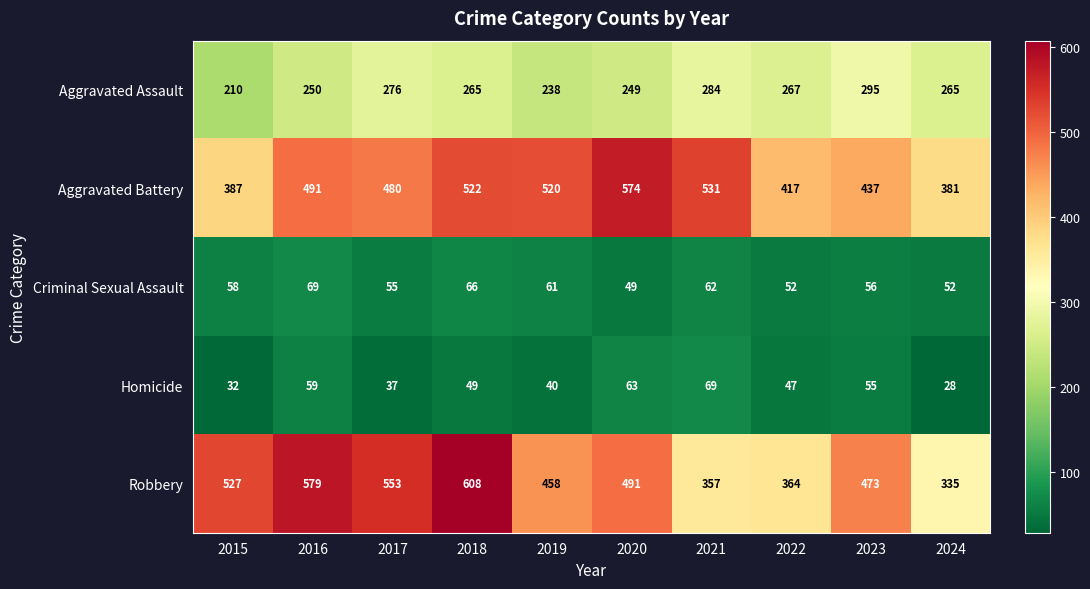

Where is Robbery nearest to the value 471?

2023